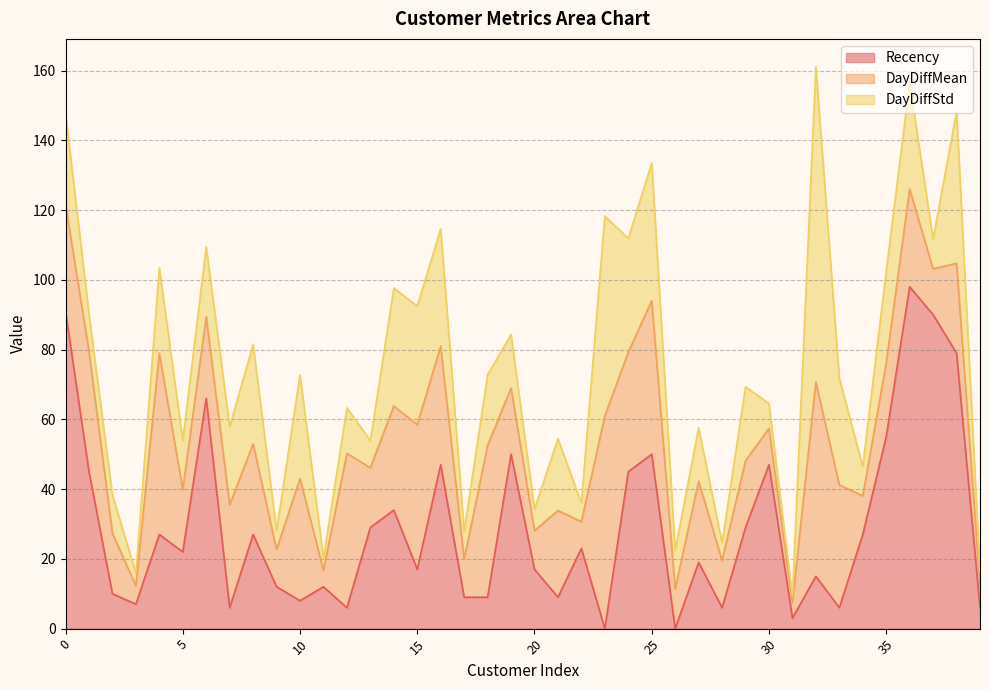

True or false: DayDiffStd has a value of 7.8 at 22.

False